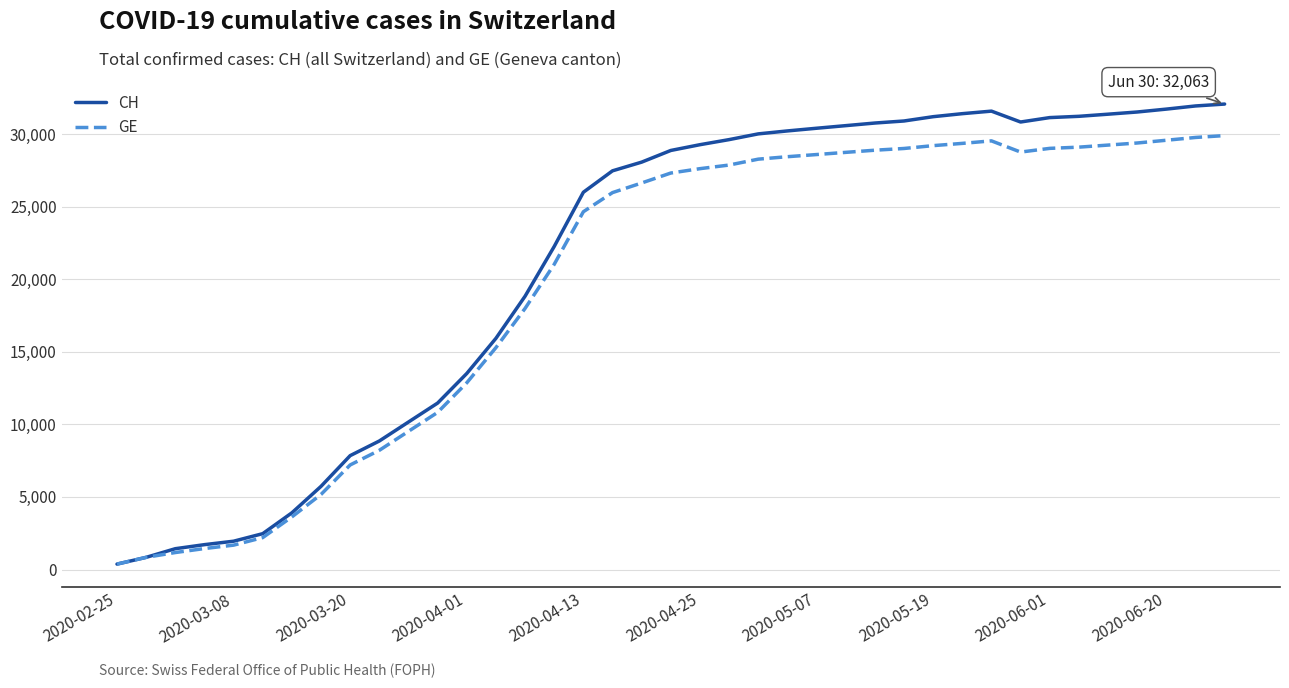

Which series has the widest spread of values?

CH